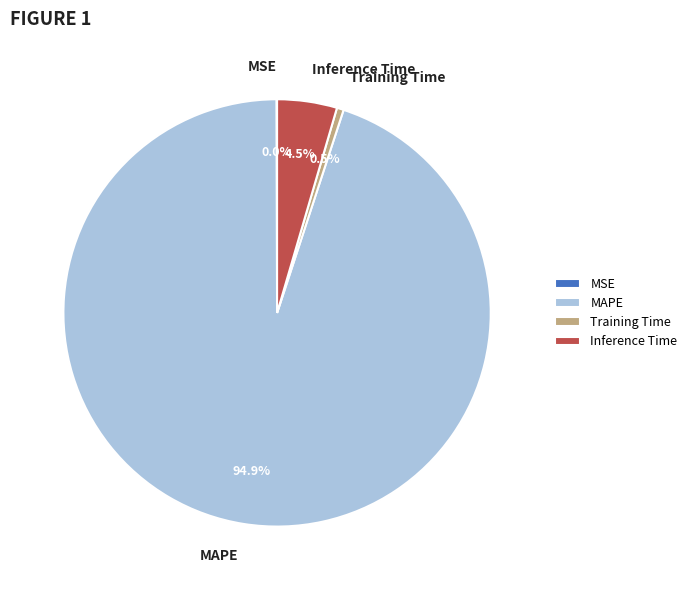

Do Inference Time and MAPE together represent more than half of the pie?

Yes